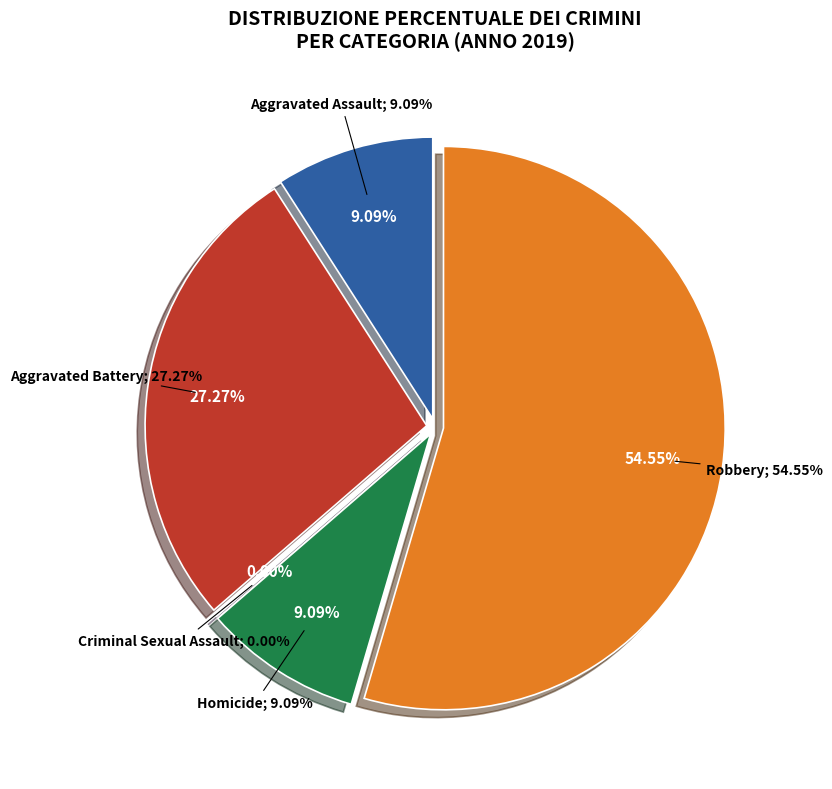

To the nearest percent, what is the combined percentage of Aggravated Battery and Criminal Sexual Assault?

27%